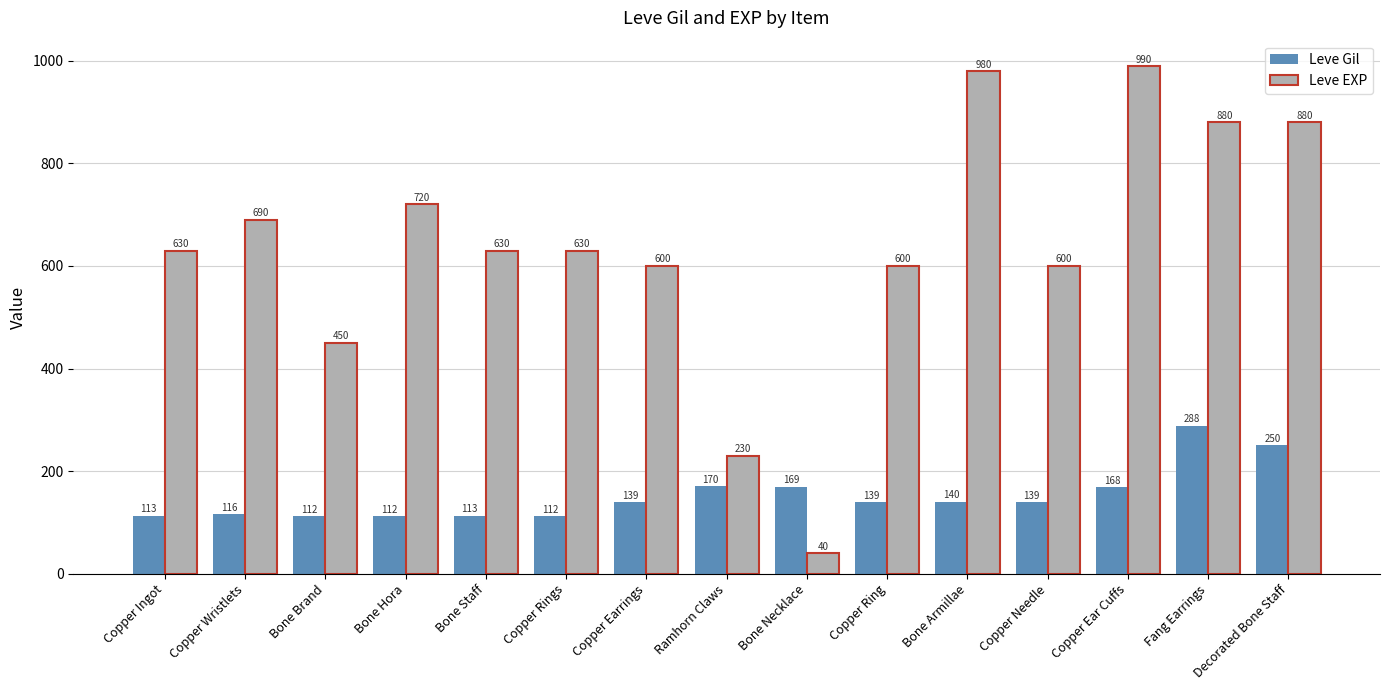

How many bars are there in each group?

2